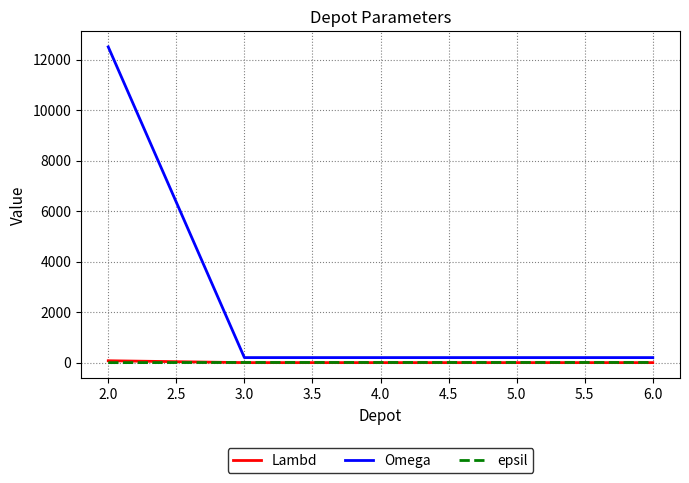

At how many categories does at least one series exceed 7118?

1